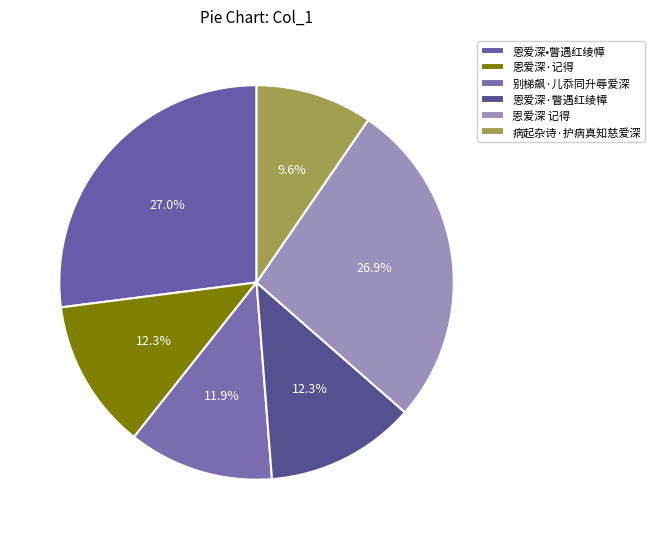

True or false: 恩爱深•瞥遇红绫幛 accounts for 27% of the total.

True